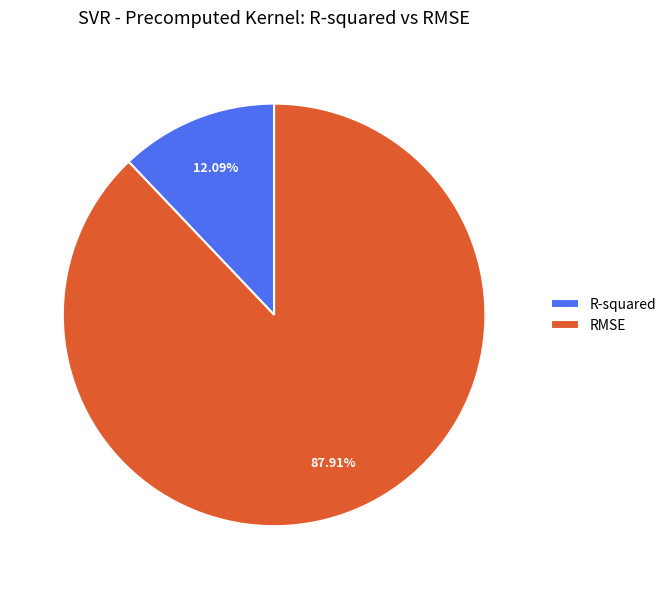

To the nearest percent, what is the difference between the RMSE and R-squared slice percentages?

76%